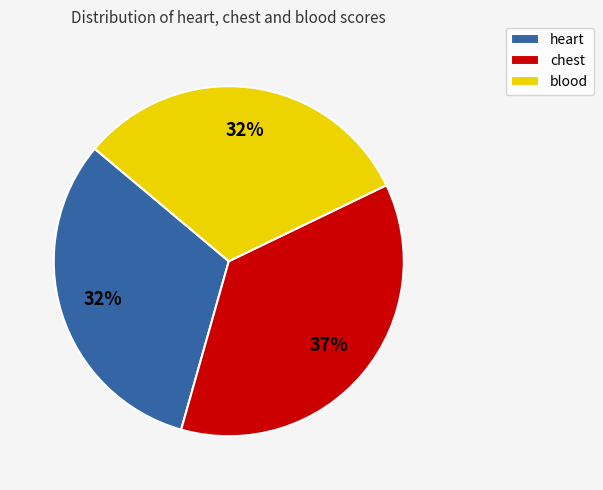

Is it true that chest is 37% of the pie?

True